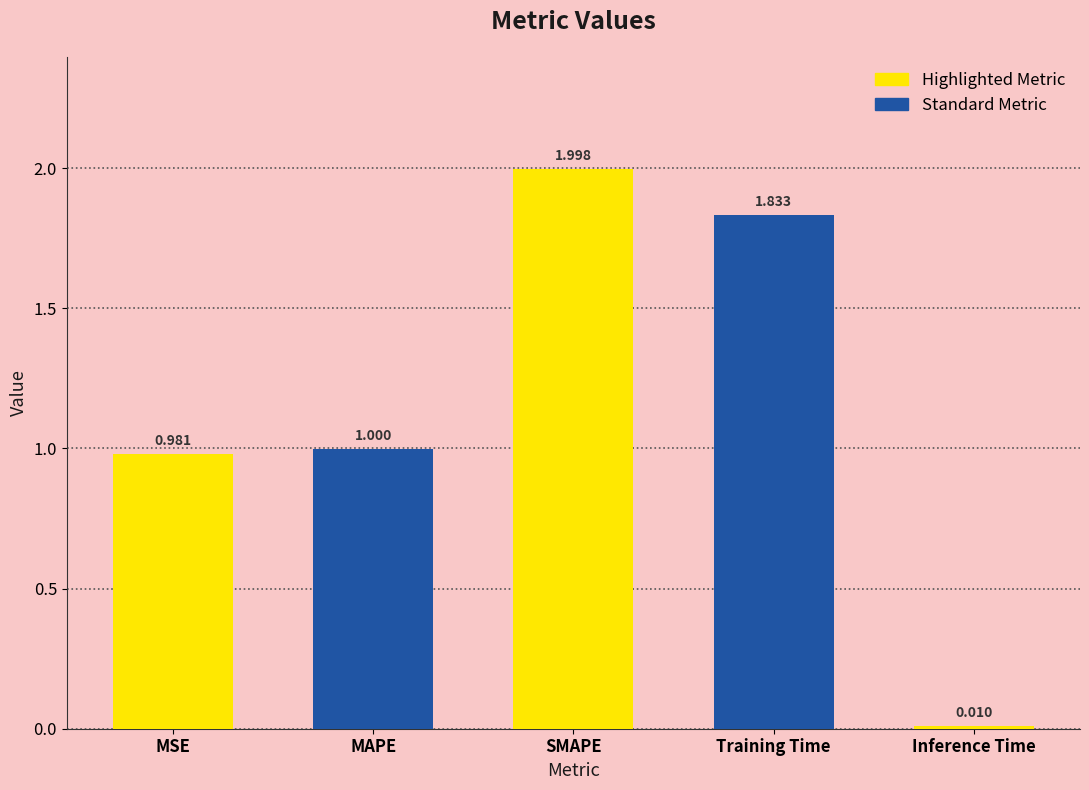

What is the difference between the maximum and minimum values?

2.0